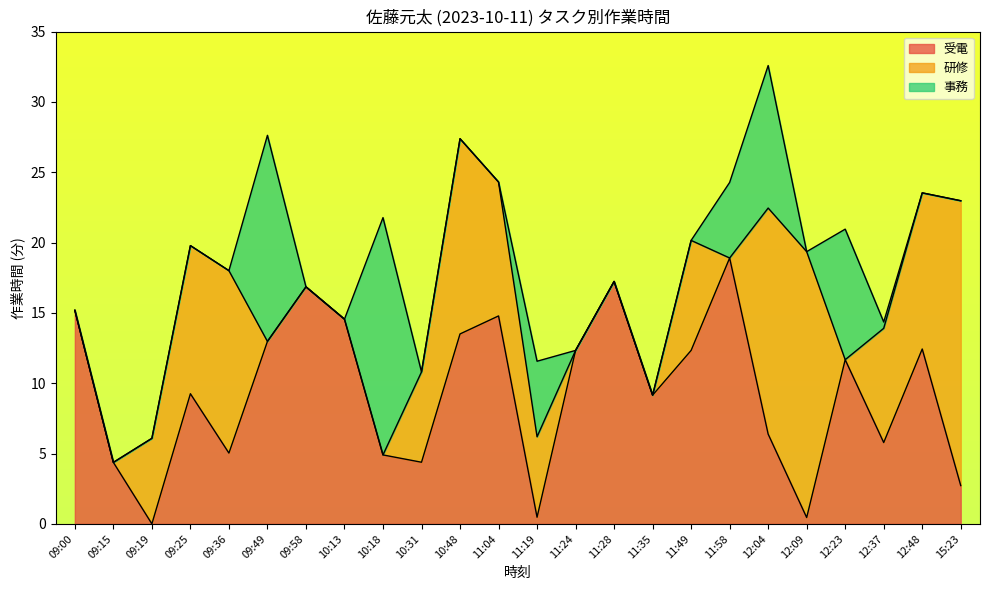

What is the label of the 10th point from the left?

10:31